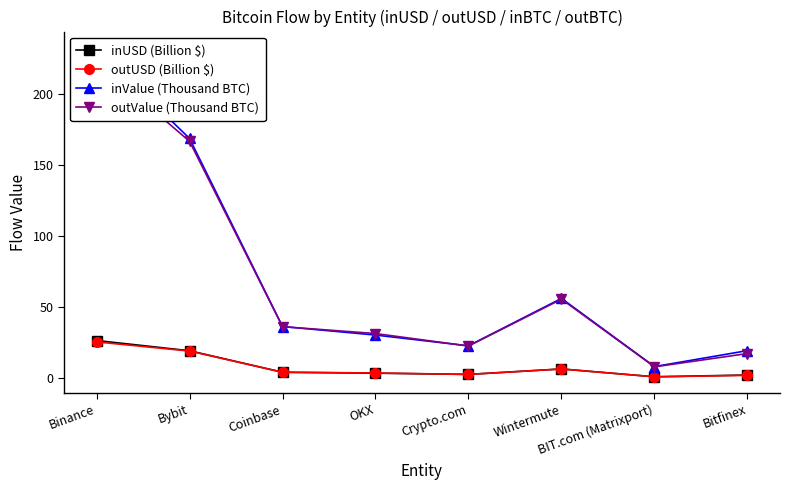

At which category is the sum across all series the highest?

Binance